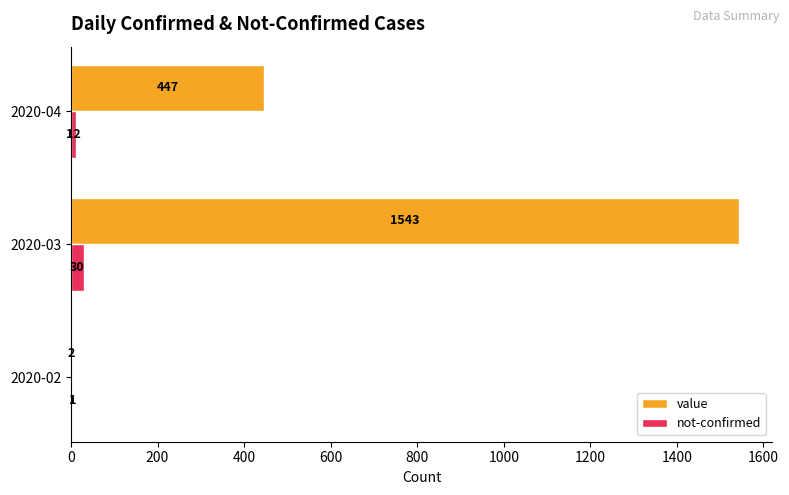

How many not-confirmed values are between 1 and 30?

3